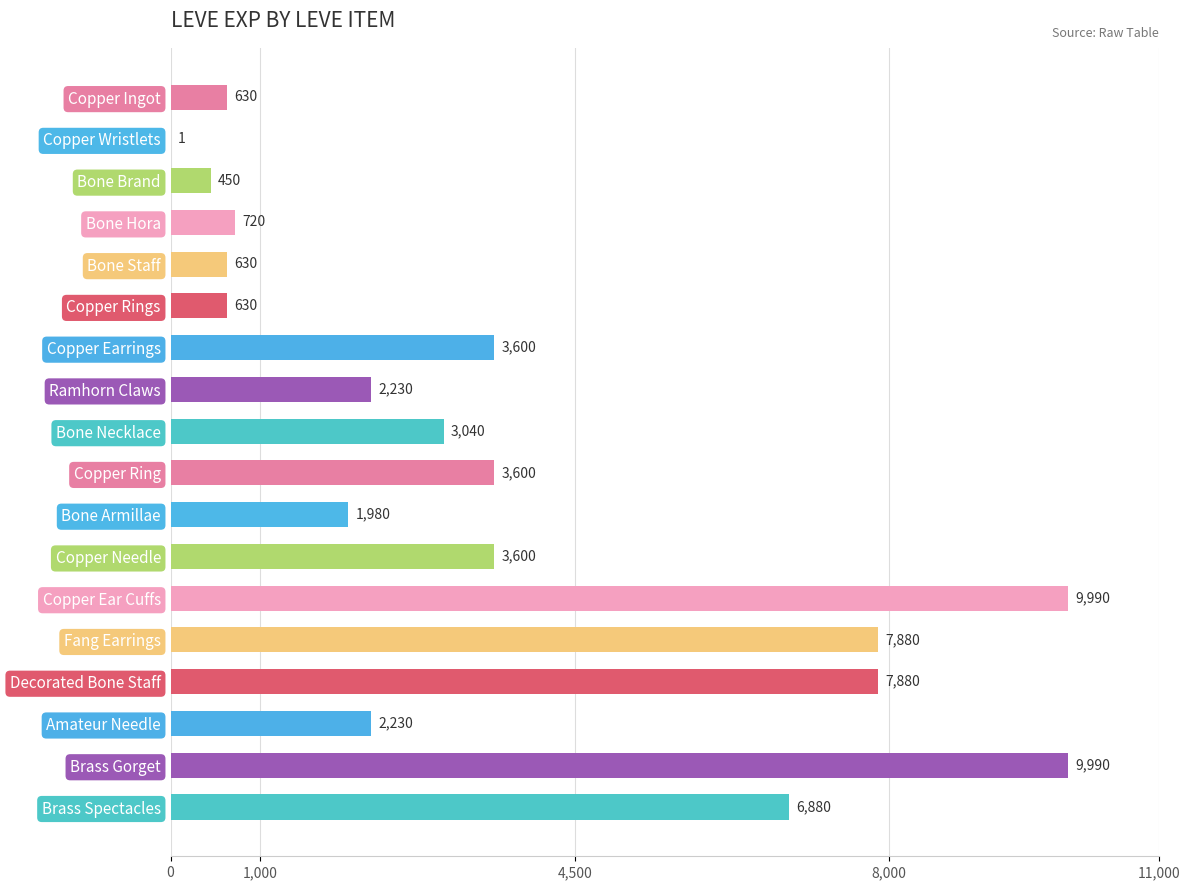

Read the value at Copper Rings, to the nearest 10.

630